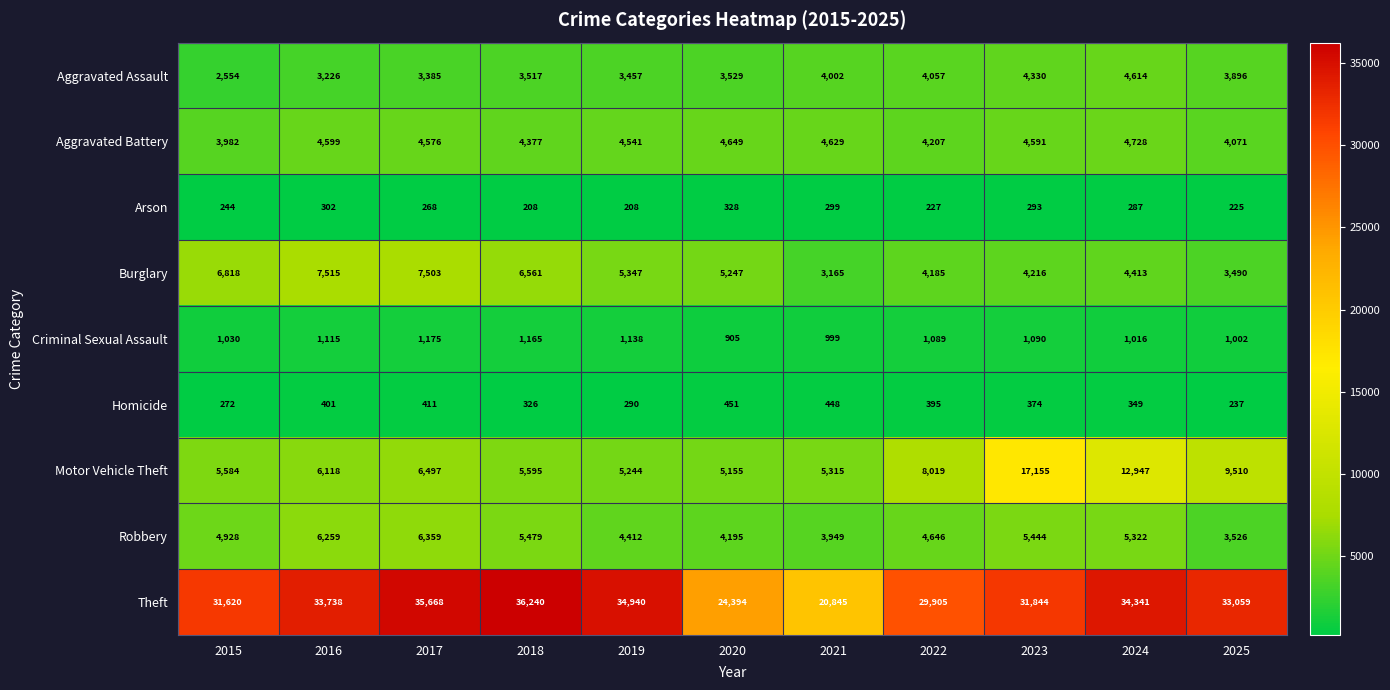

What is the difference between the maximum and minimum values in the Motor Vehicle Theft series?

12000